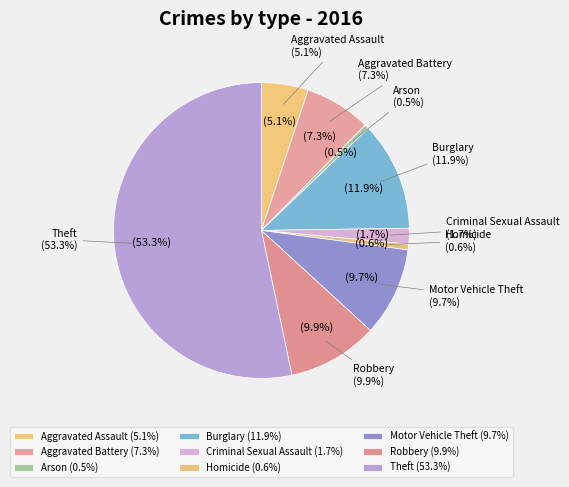

Do Burglary and Theft together represent more than half of the pie?

Yes